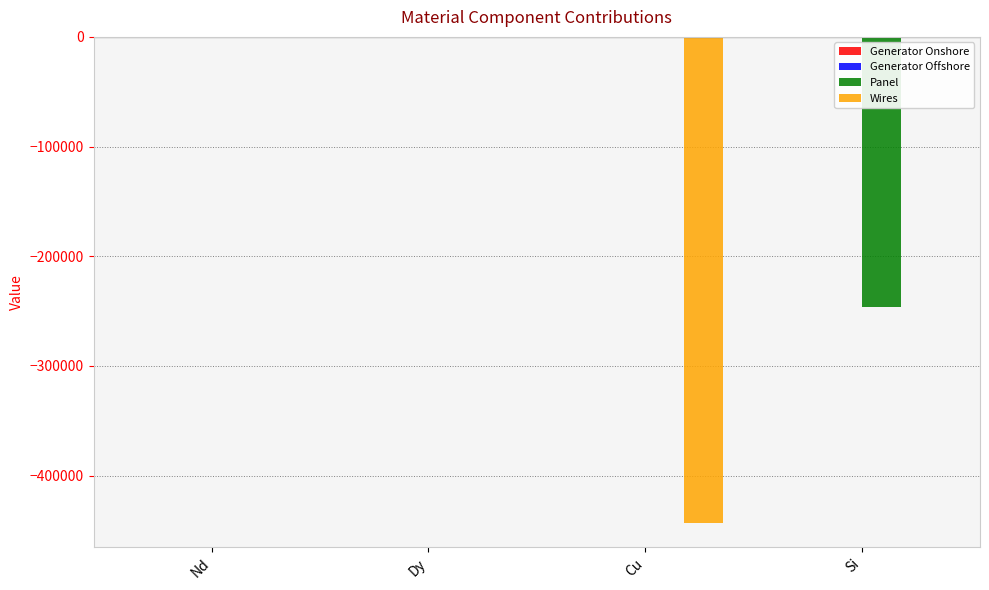

What is the total value across all series at Si?

-245957.4